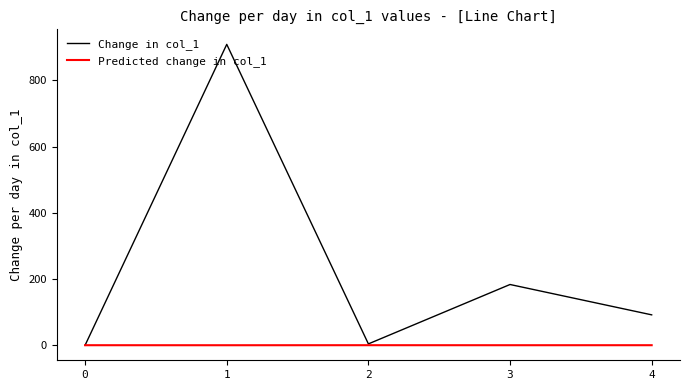

What is the smallest value displayed?

-0.1